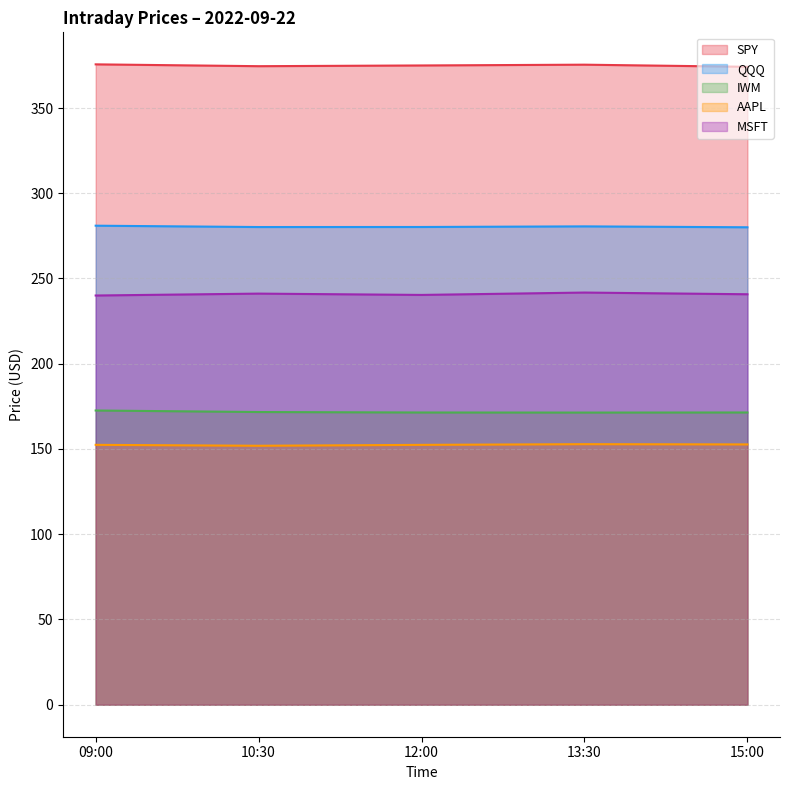

Between 12:00 and 13:30, which series saw the biggest shift?

MSFT